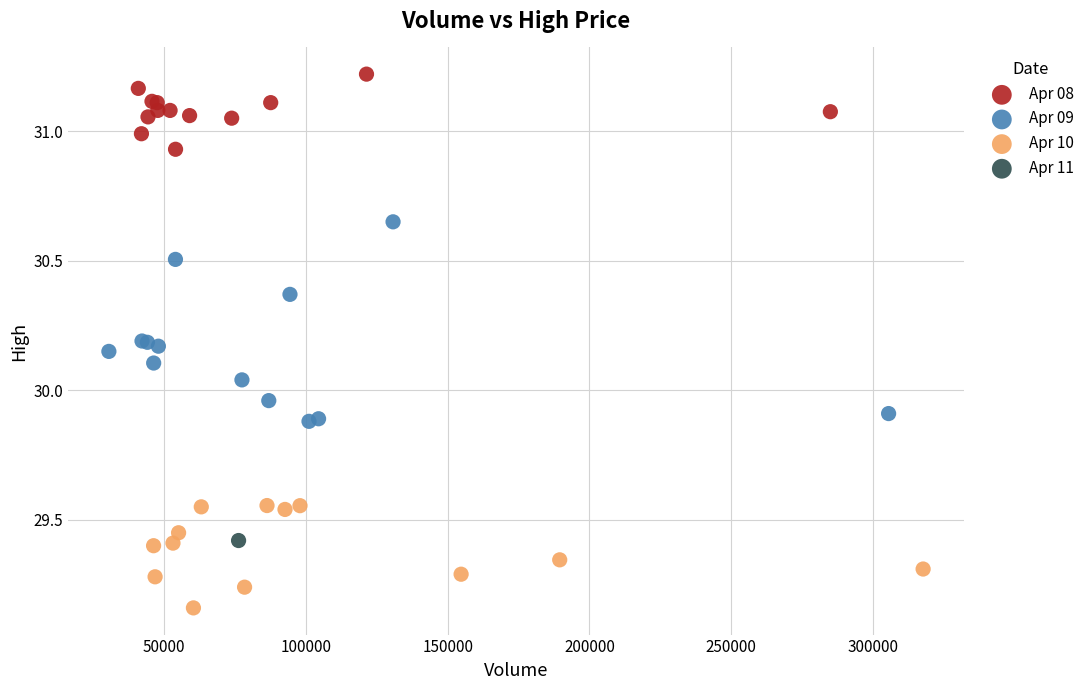

Which series reaches the maximum Y coordinate?

Apr 08